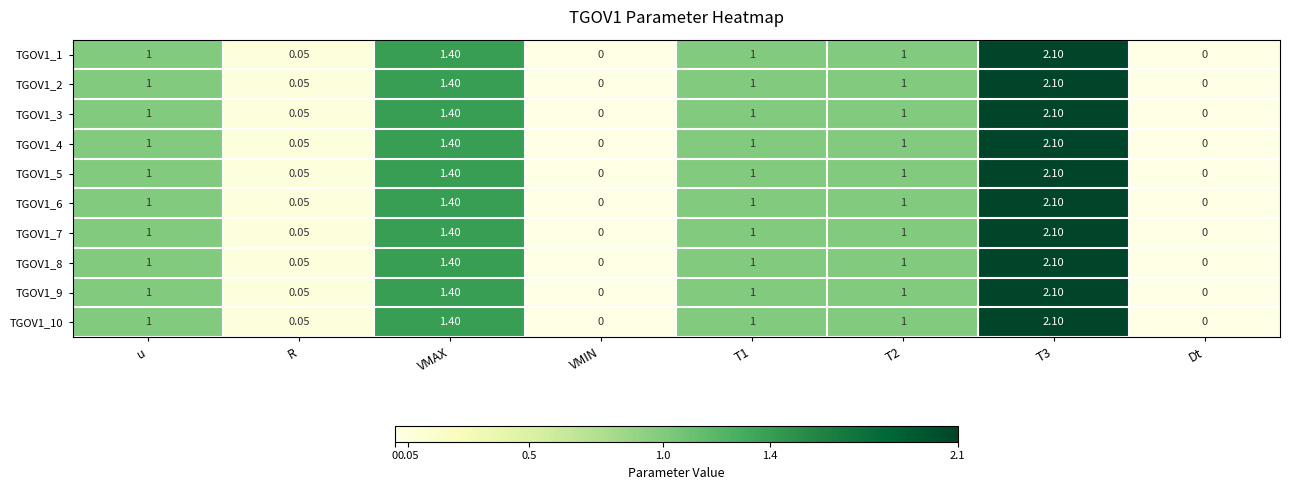

Count the number of categories in the chart.

8